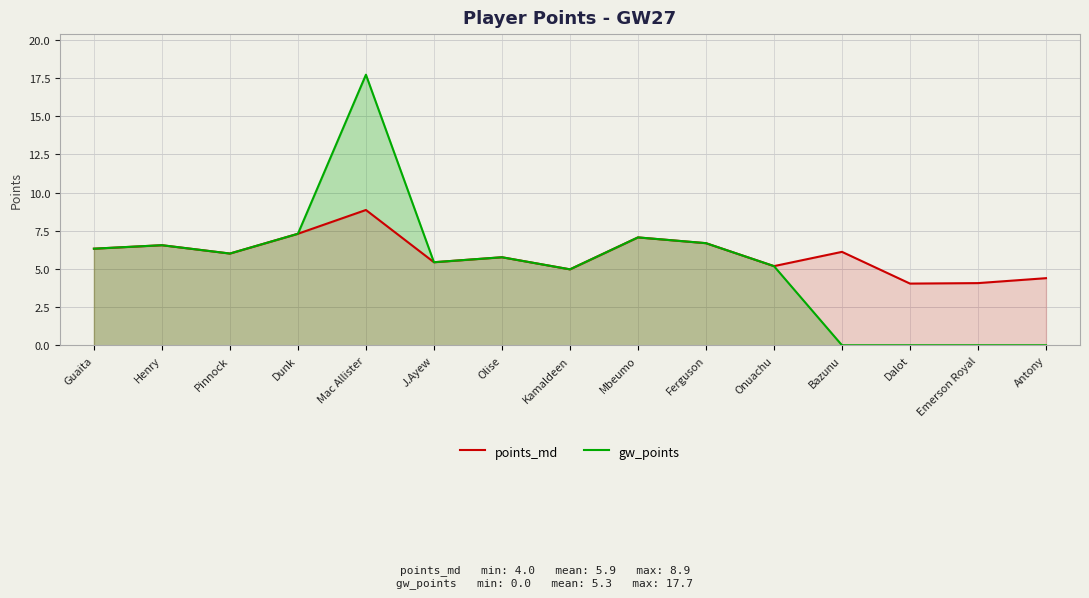

What is the difference between the maximum and second lowest values in the points_md series?

4.8